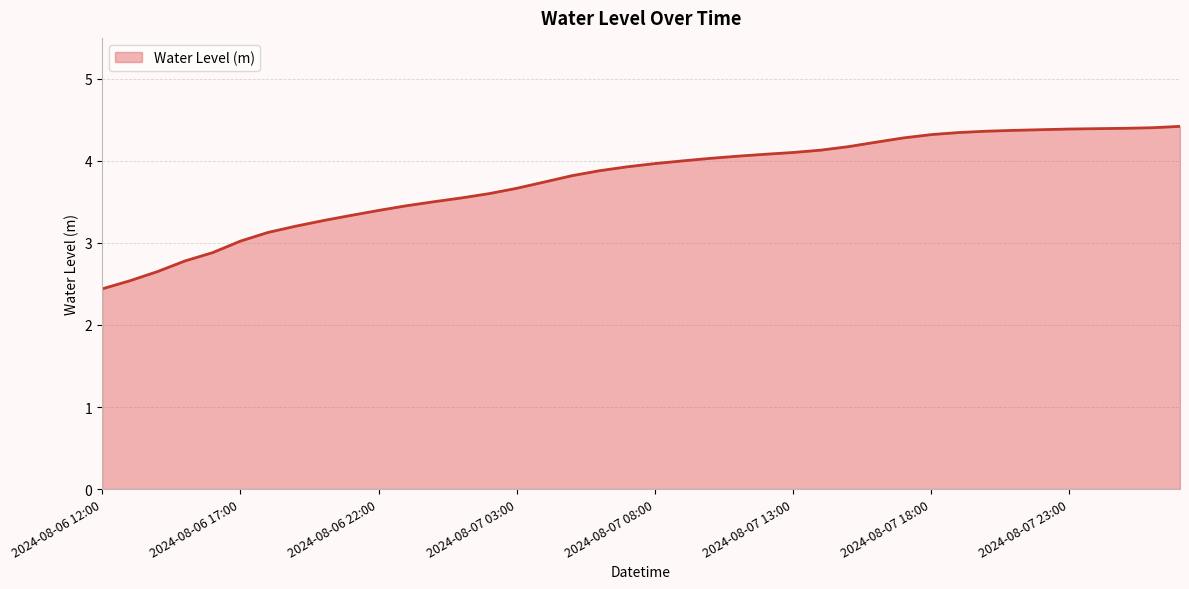

What is the smallest value displayed?

2.4